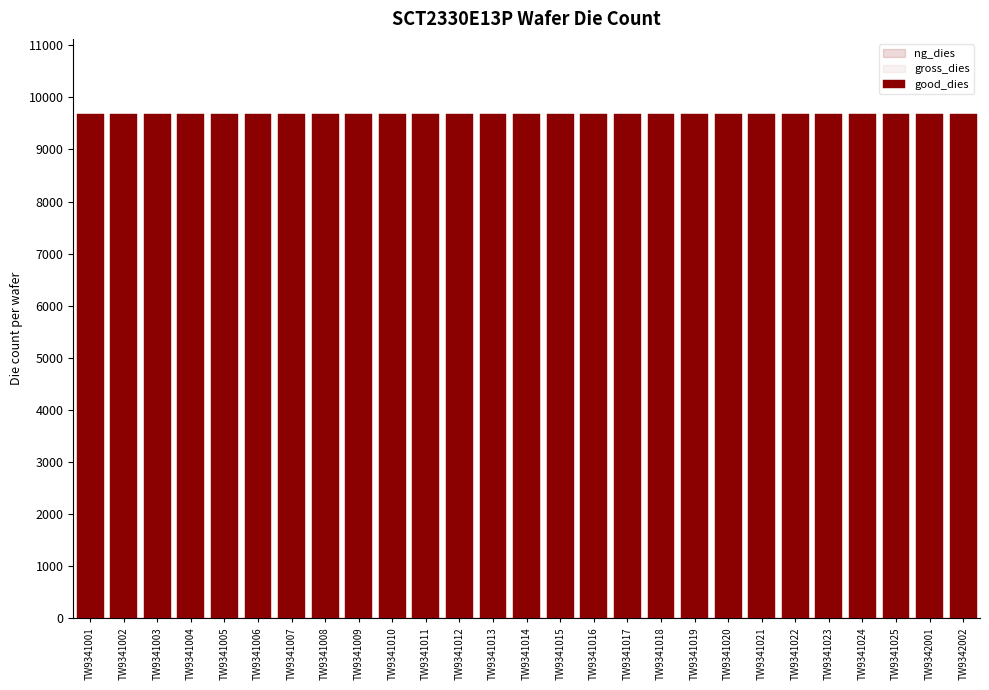

Which category has the highest value in the gross_dies series?

TW9341001